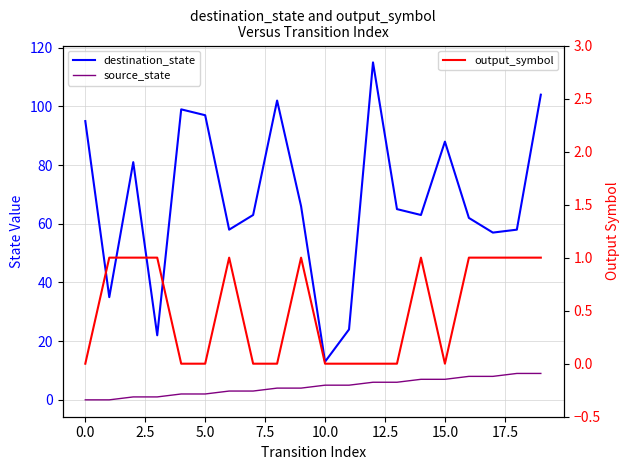

How many series are shown in this chart?

3